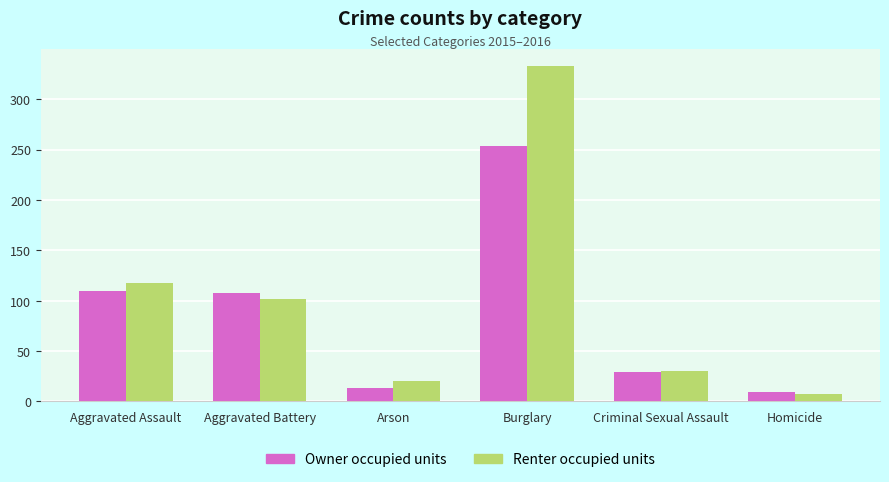

What is the greatest value displayed?

333